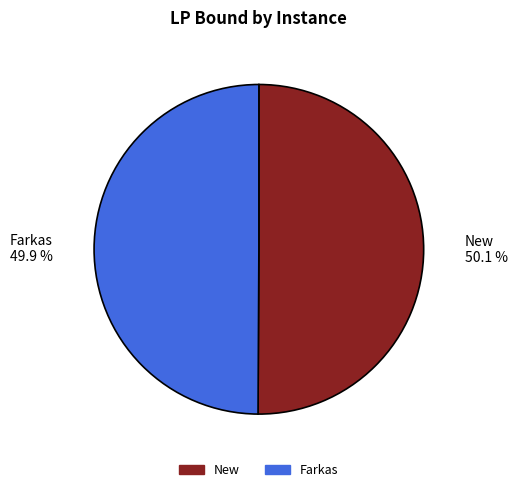

How many slices are in this pie chart?

2